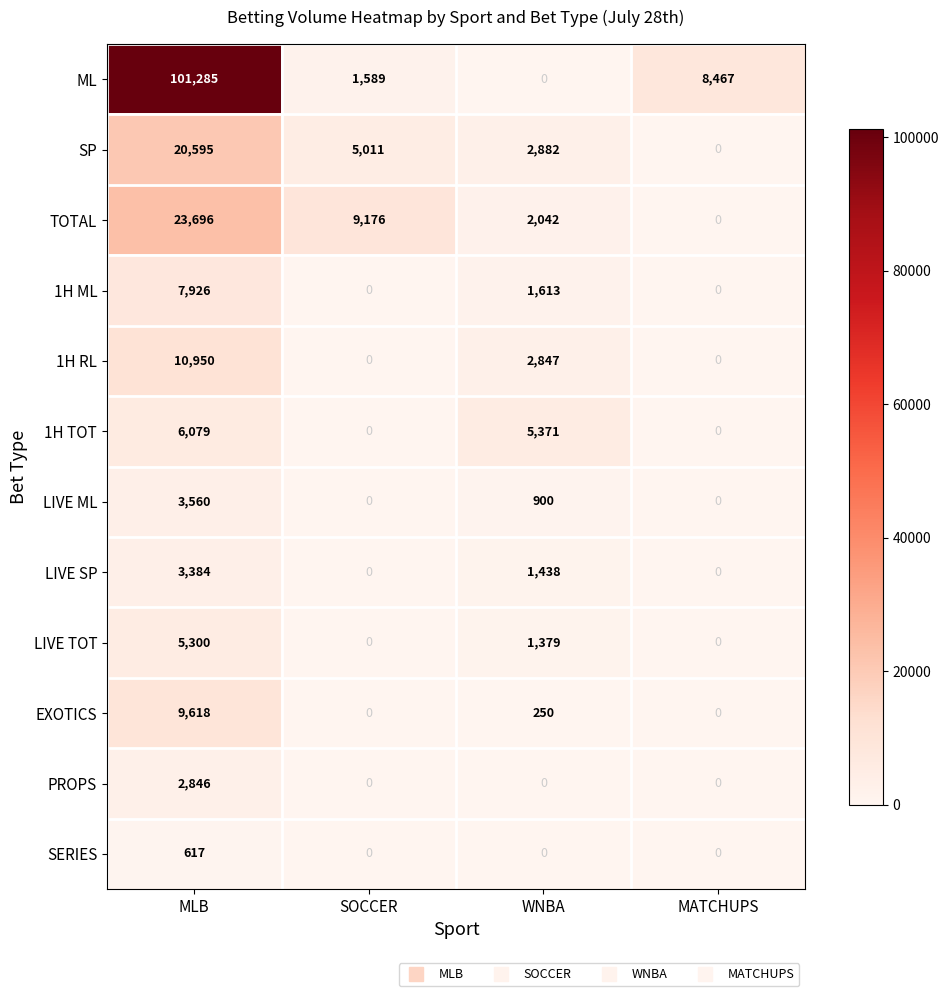

How many distinct data groups are displayed?

12